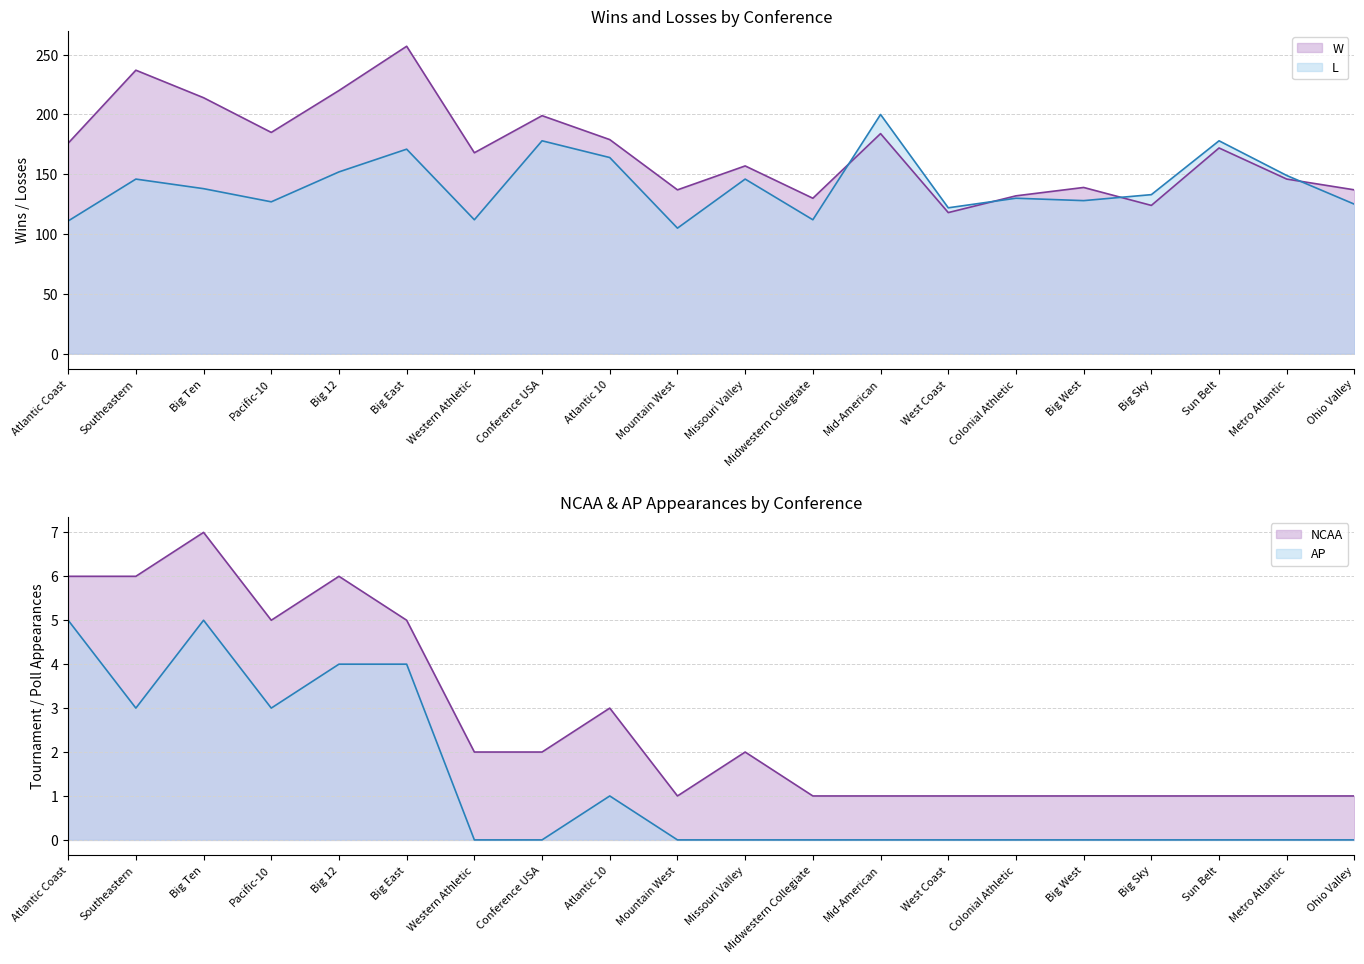

What is the label of the 11th point from the left?

Missouri Valley